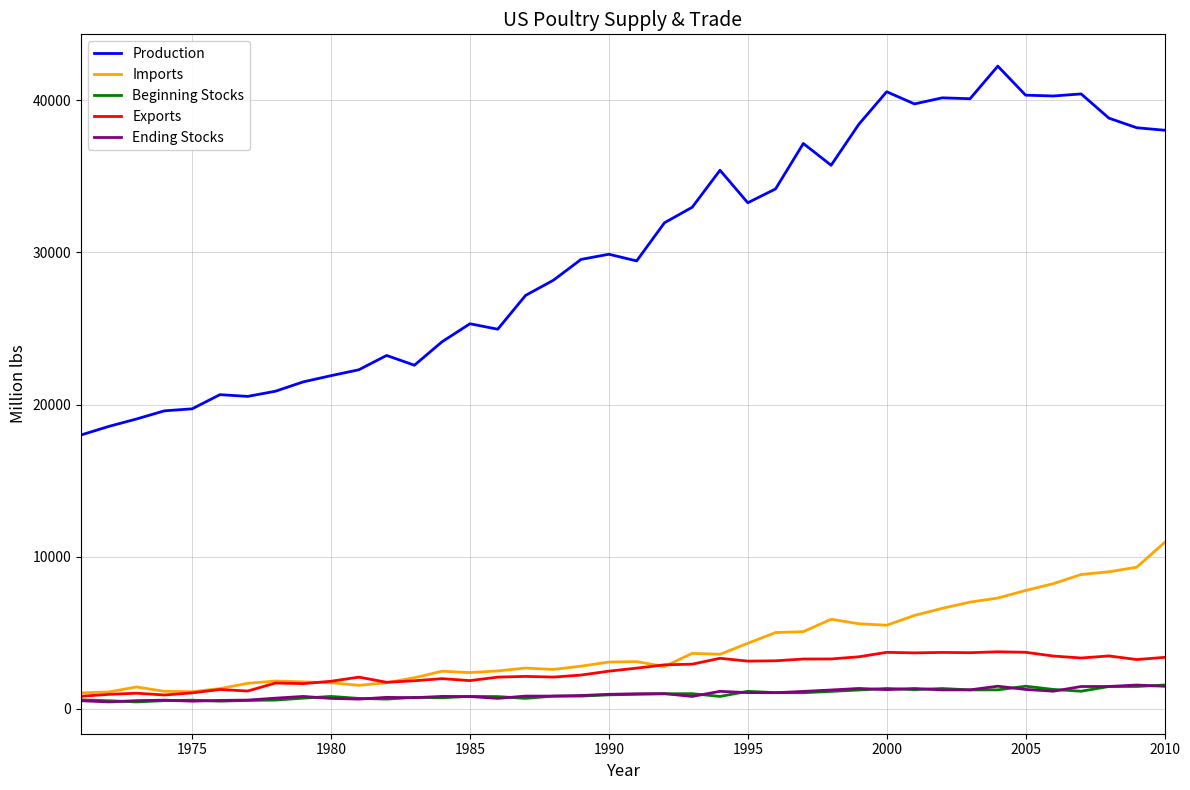

Which series has the largest total across all categories?

Production